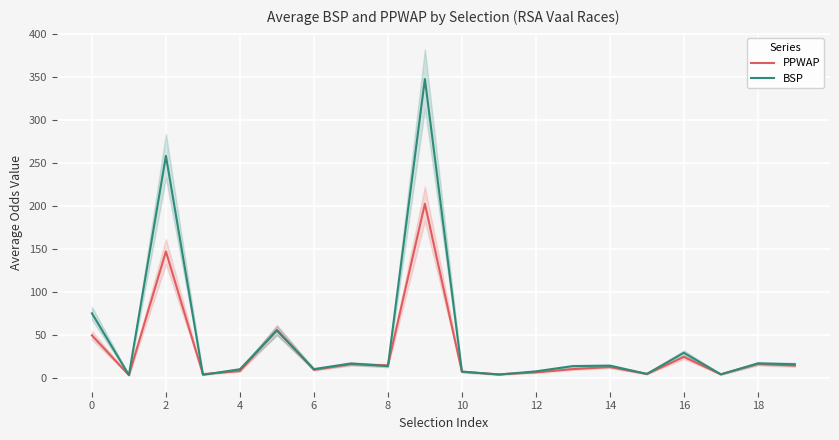

Is this an area chart (filled region under the line)?

No